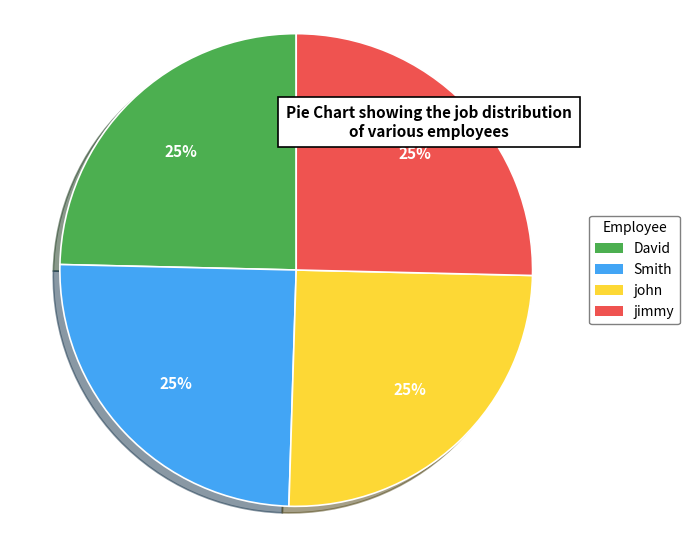

Does Smith represent more than half of the total?

No